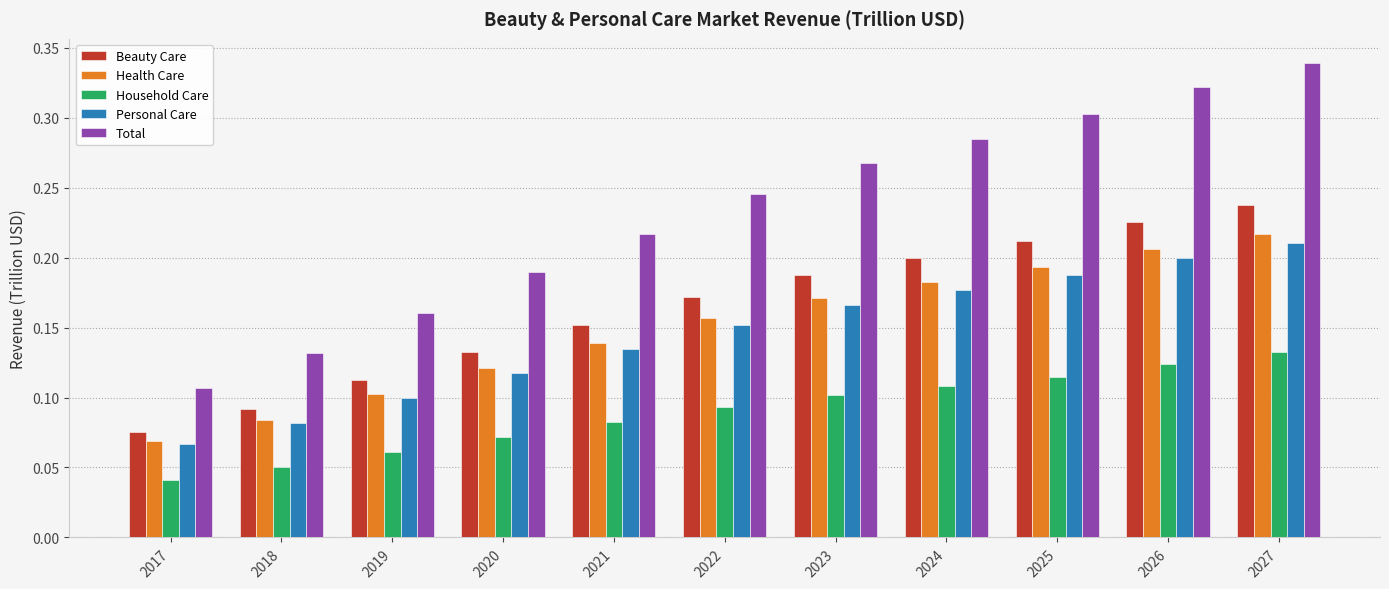

Rank the series by their maximum value, from highest to lowest.

Total, Beauty Care, Health Care, Personal Care, Household Care